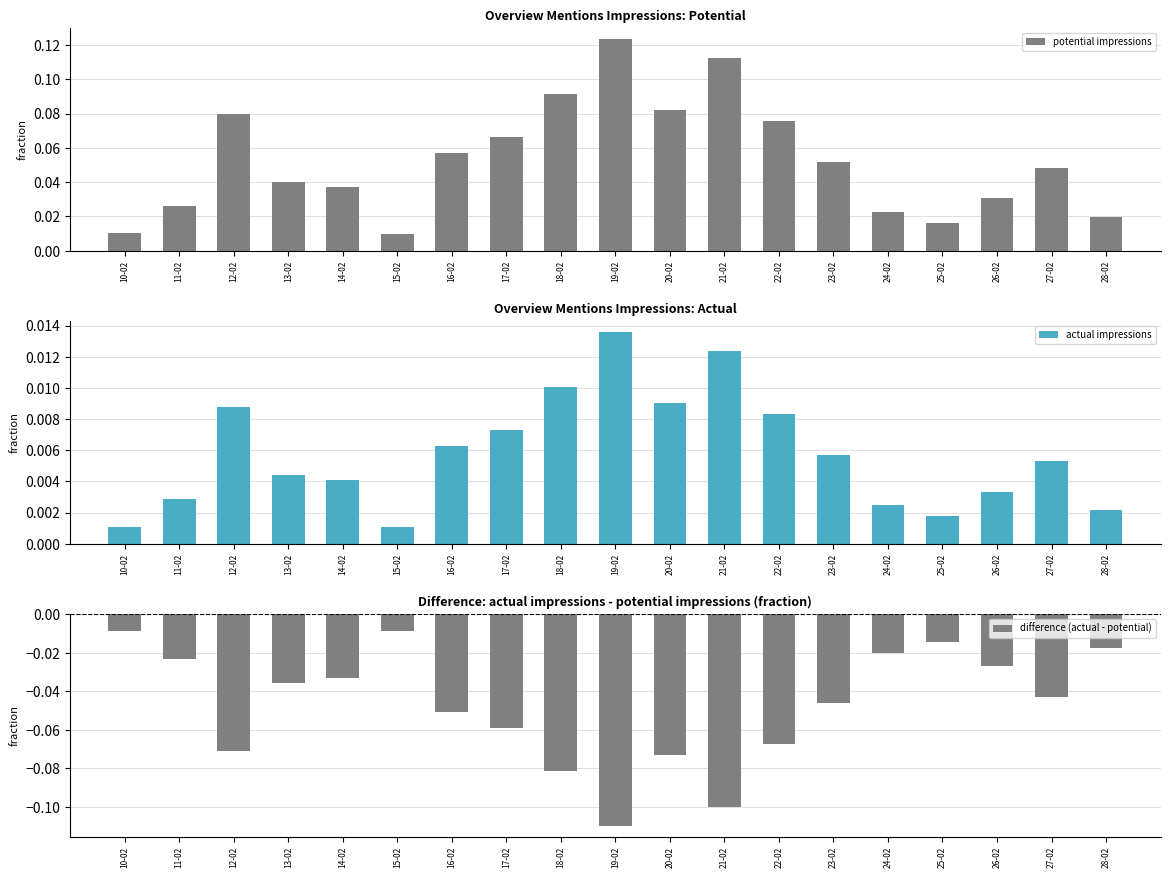

What is the maximum value shown in the chart?

0.1